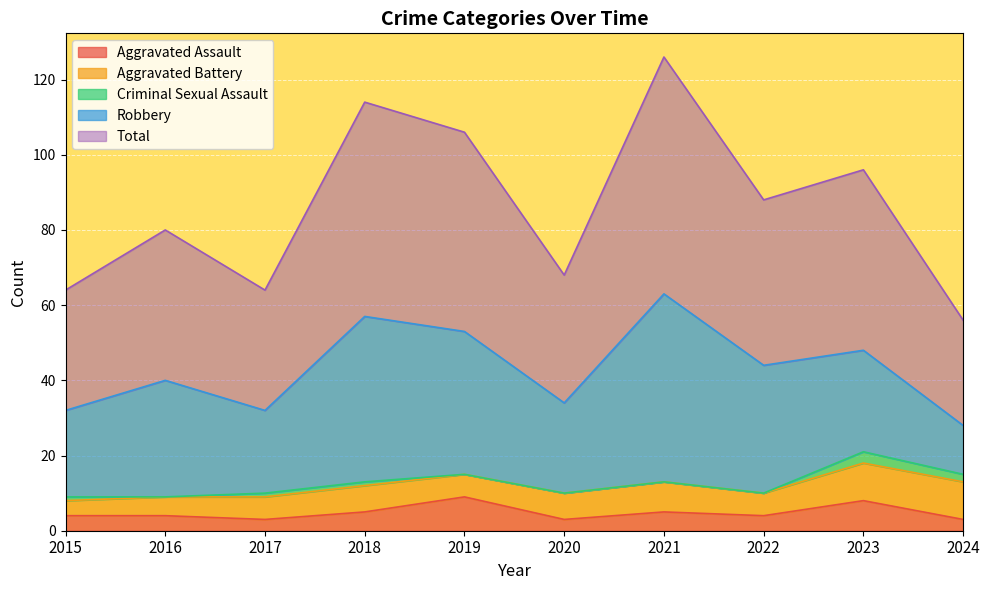

Between 2020 and 2023, which series saw the biggest shift?

Total